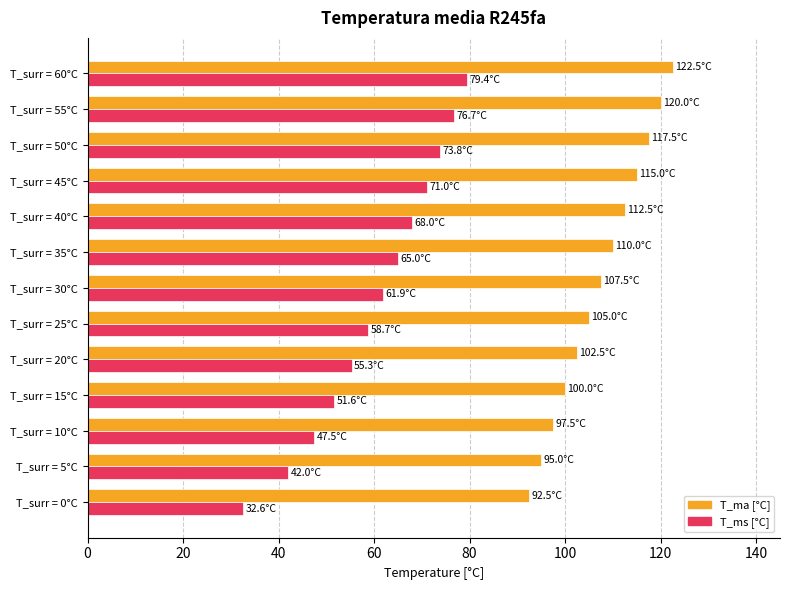

What is the sum of all T_ms [°C] values?

783.5